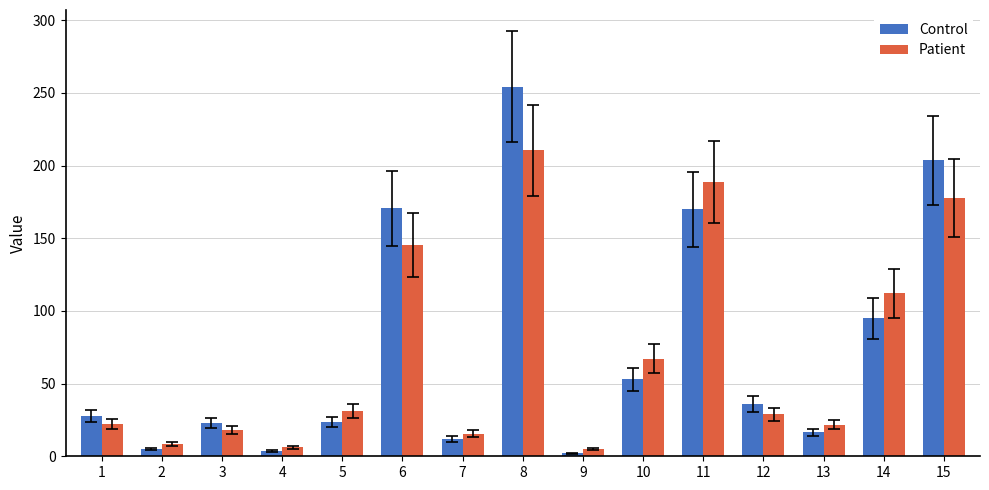

Count the number of data series in this chart.

2